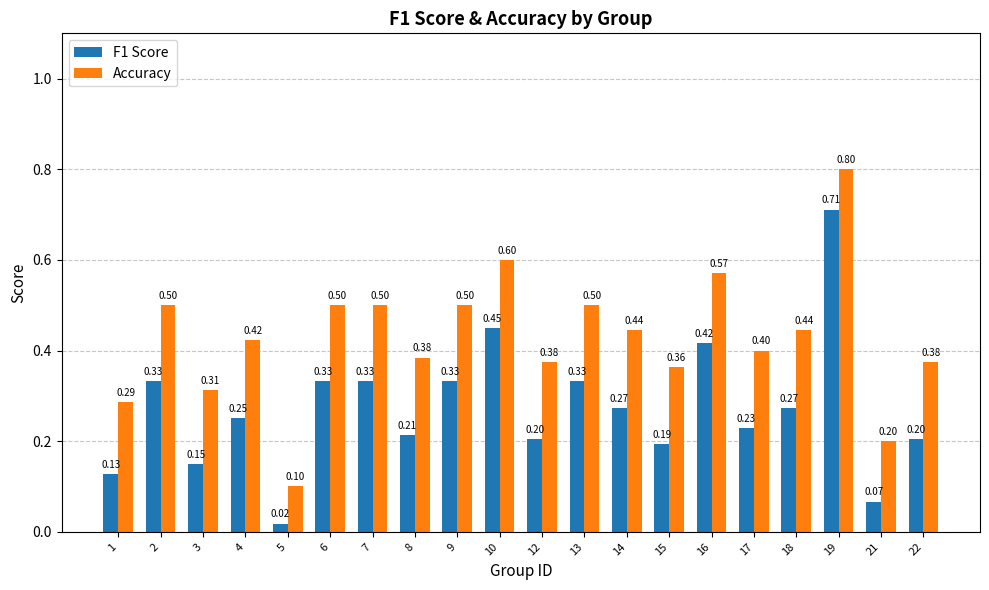

Does the chart contain stacked bars?

No